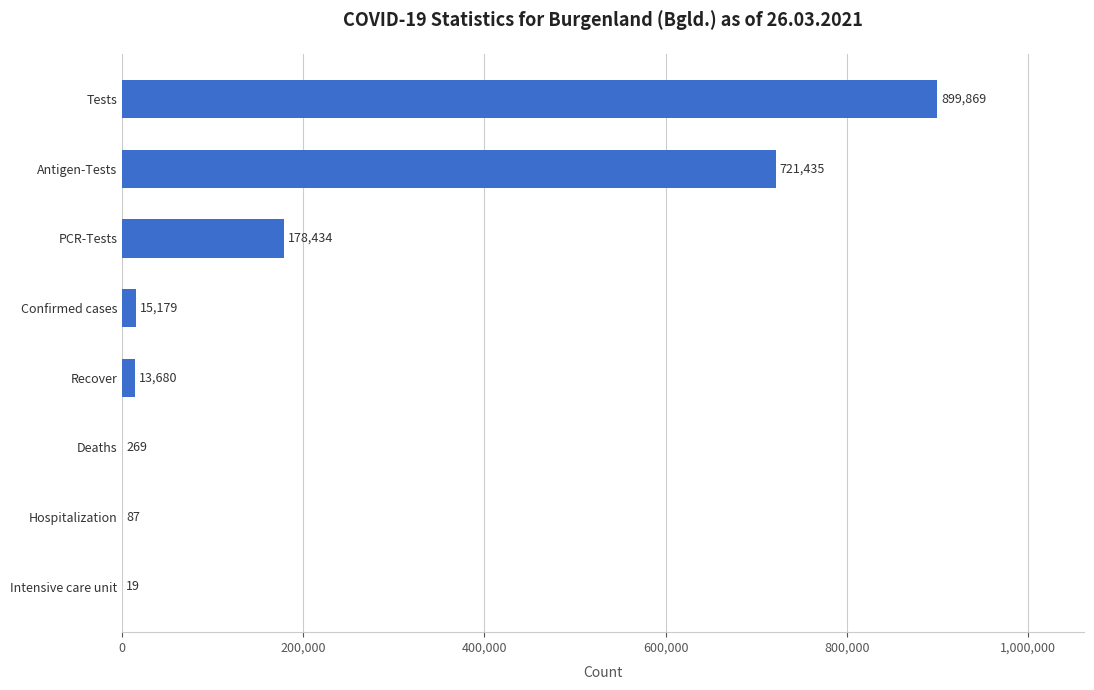

Reading top to bottom, list all the values displayed in this chart.

Tests=899869	Antigen-Tests=721435	PCR-Tests=178434	Confirmed cases=15179	Recover=13680	Deaths=269	Hospitalization=87	Intensive care unit=19